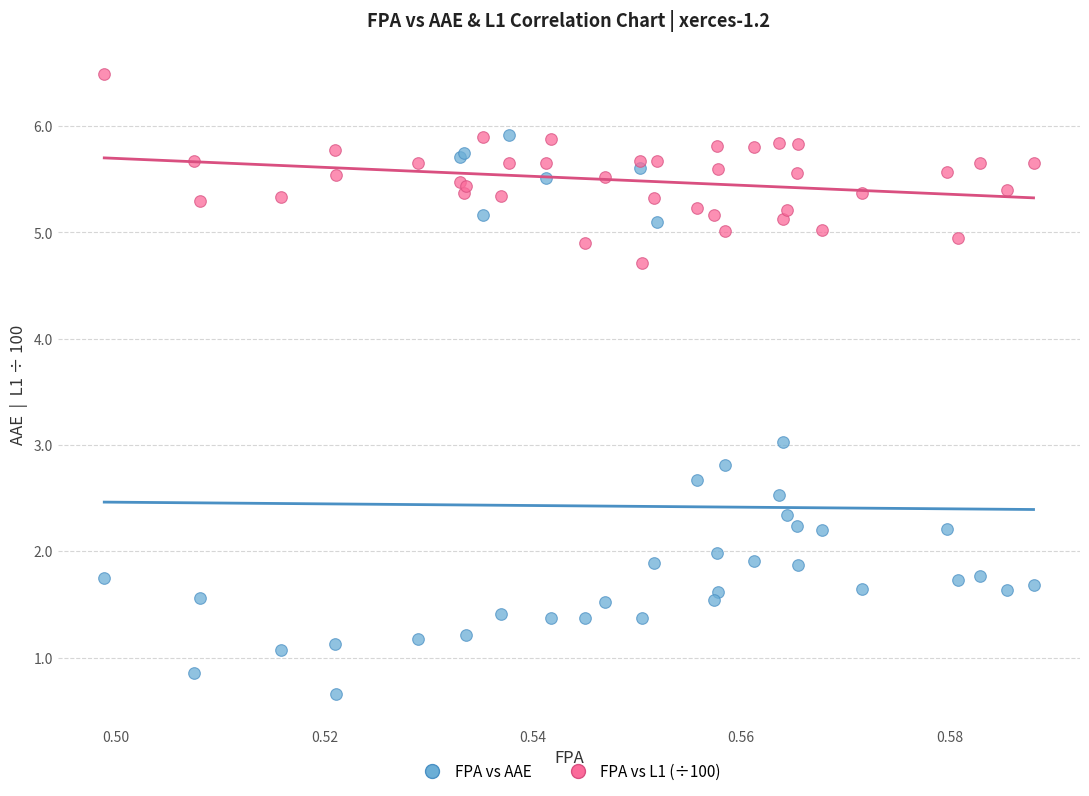

Which series reaches the maximum Y coordinate?

FPA vs L1 (÷100)